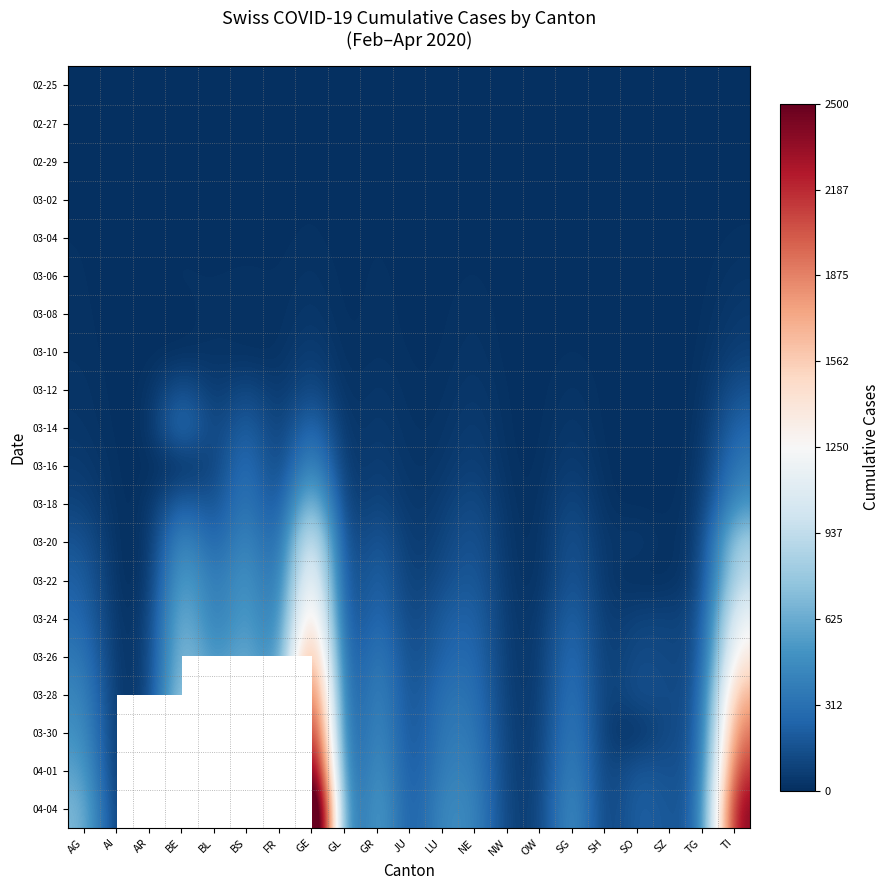

Which label corresponds to the largest value in the chart?

GE